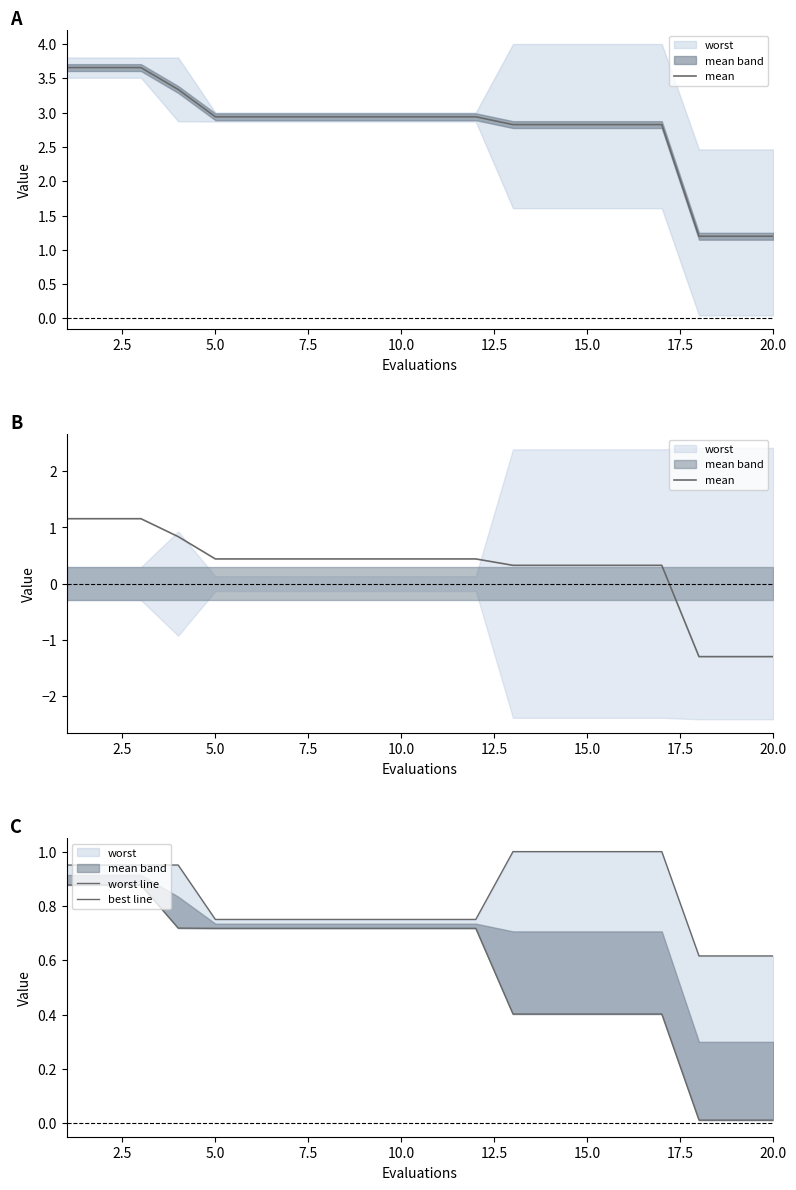

The worst line series shows 0.2 at 20.0. True or false?

False